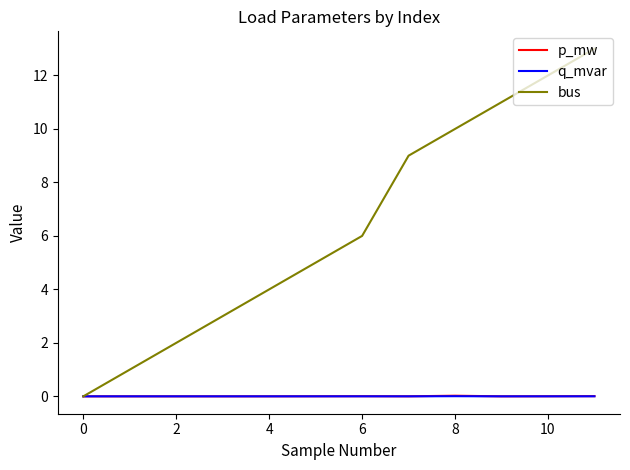

Which series has the widest spread of values?

bus